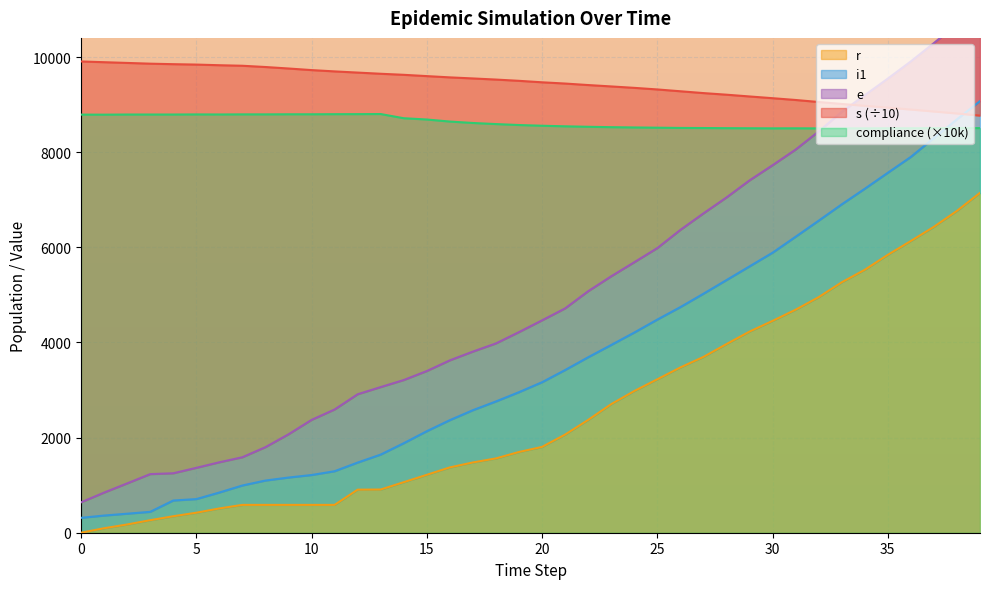

True or false: r and s cross at least once.

False